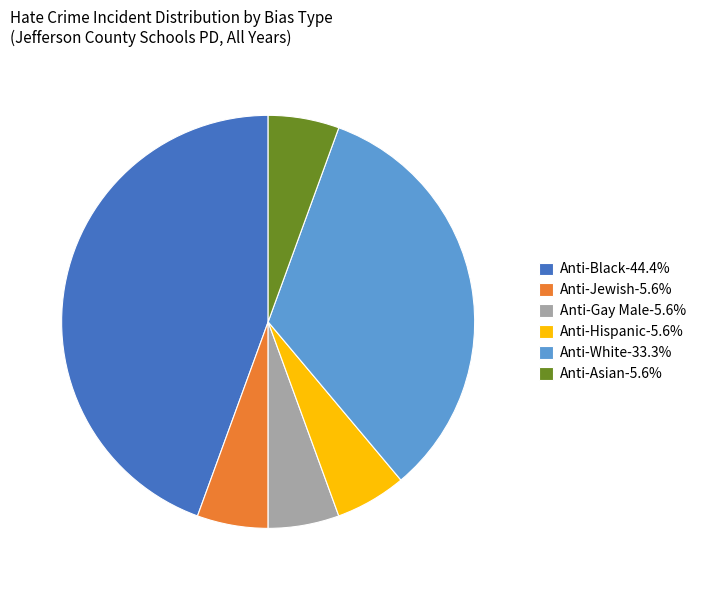

Does Anti-Asian-5.6% account for over 50% of the chart?

No